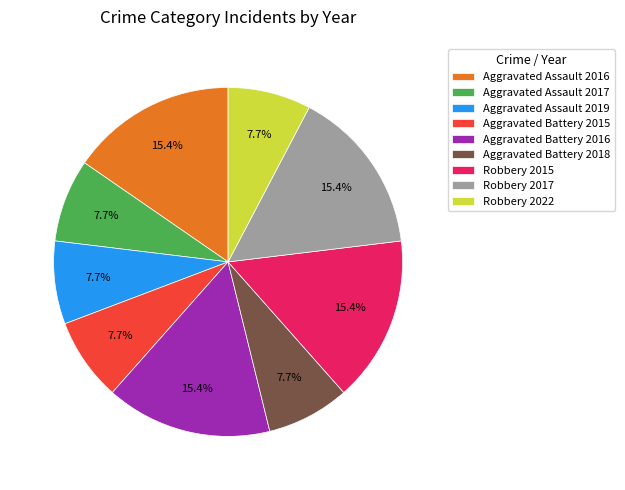

The Aggravated Assault 2019 slice represents 8% of the pie. True or false?

True